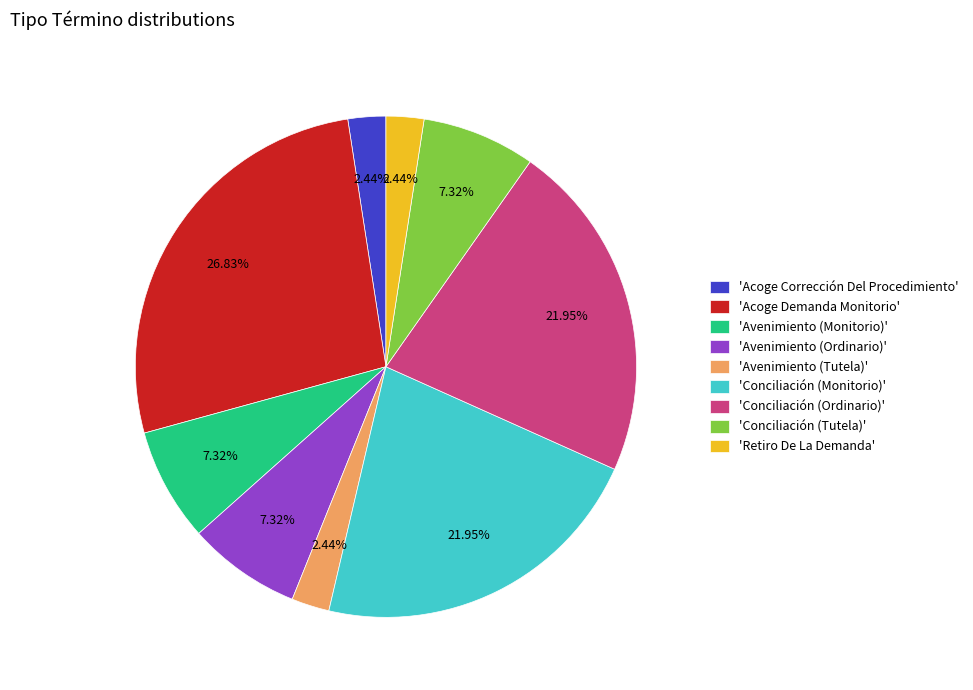

Is there any slice that represents more than half of the pie?

No